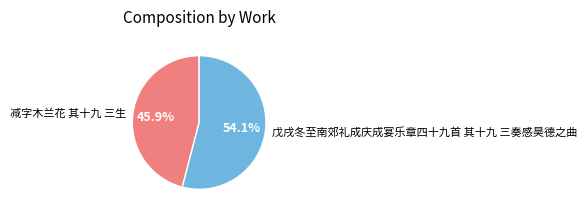

Which category has the biggest portion of the pie?

戊戌冬至南郊礼成庆成宴乐章四十九首 其十九 三奏感昊德之曲